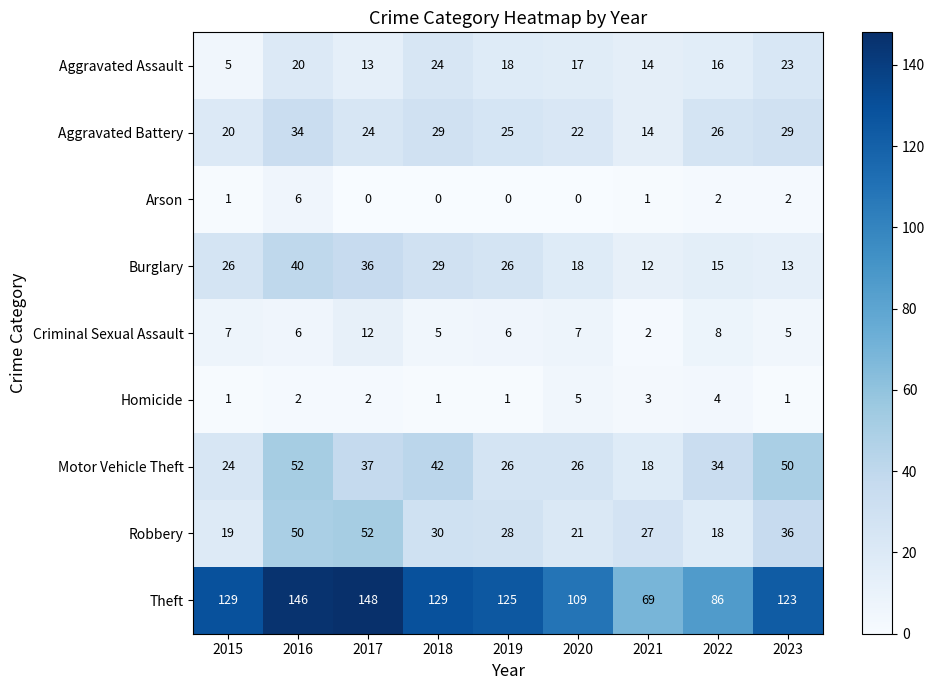

How many categories are shown in the chart?

9